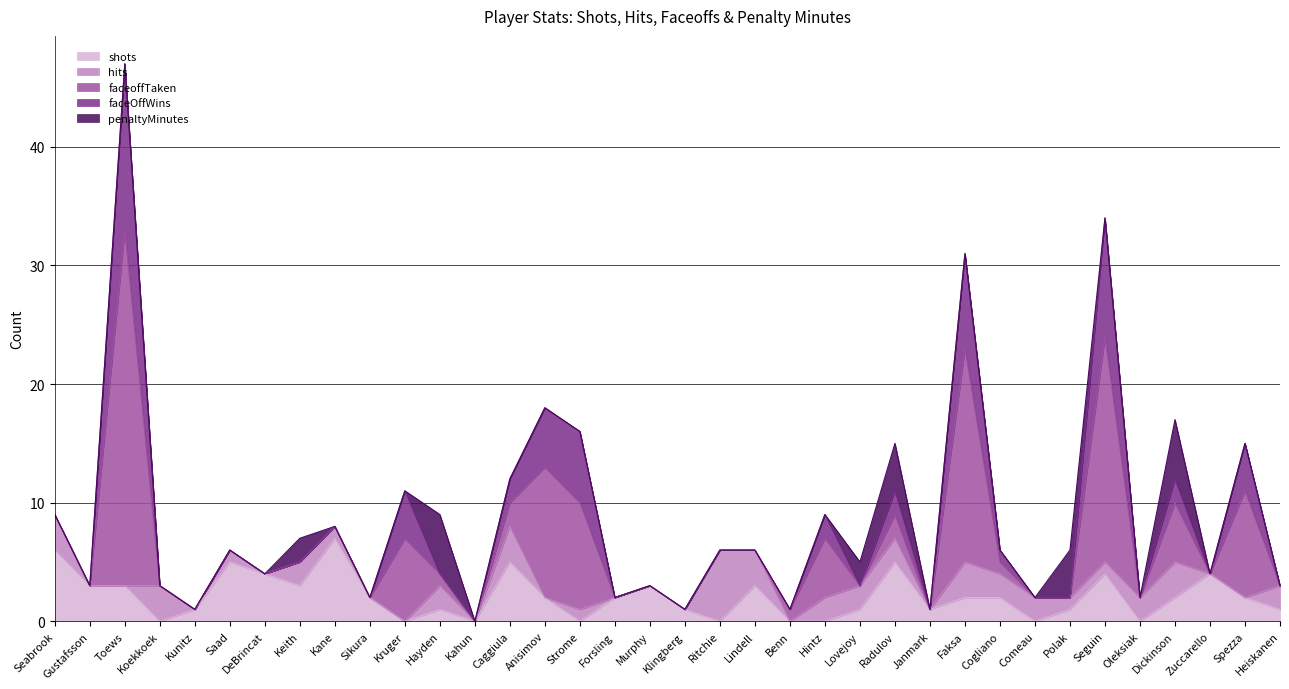

The hits series shows 2 at Cogliano. True or false?

True